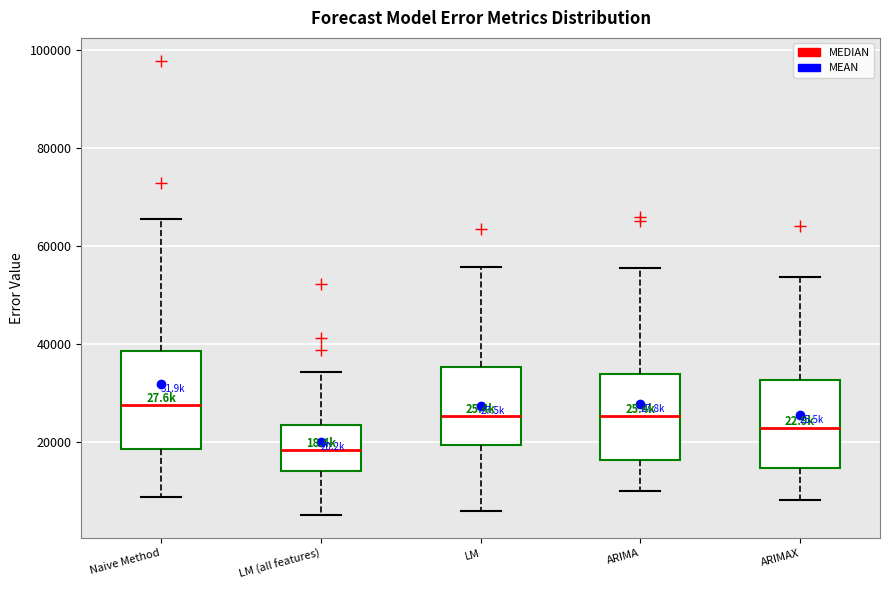

Which box is the tallest, from its lower edge to its upper edge?

Naive Method